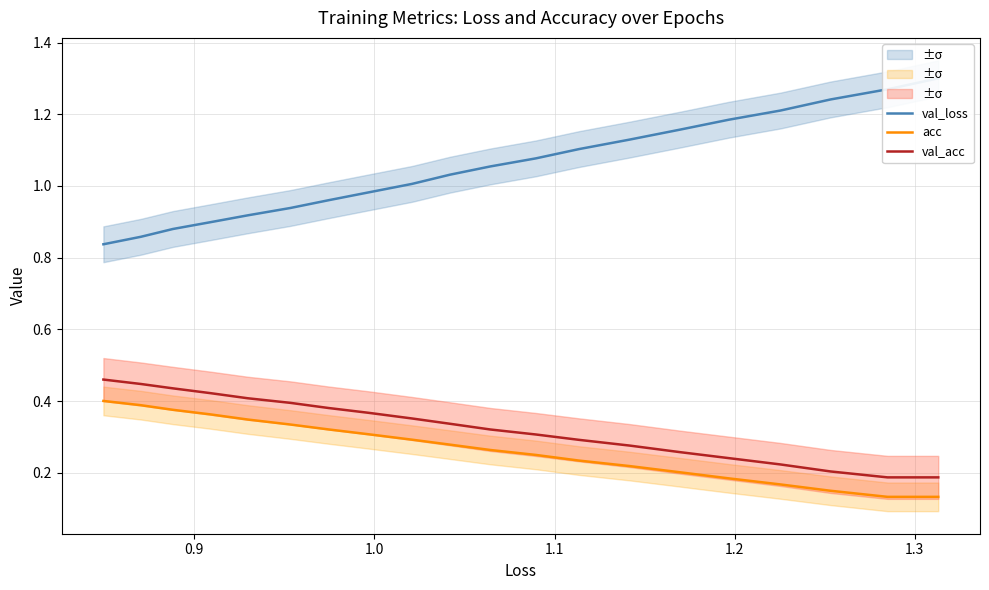

How many lines are shown in the chart?

3